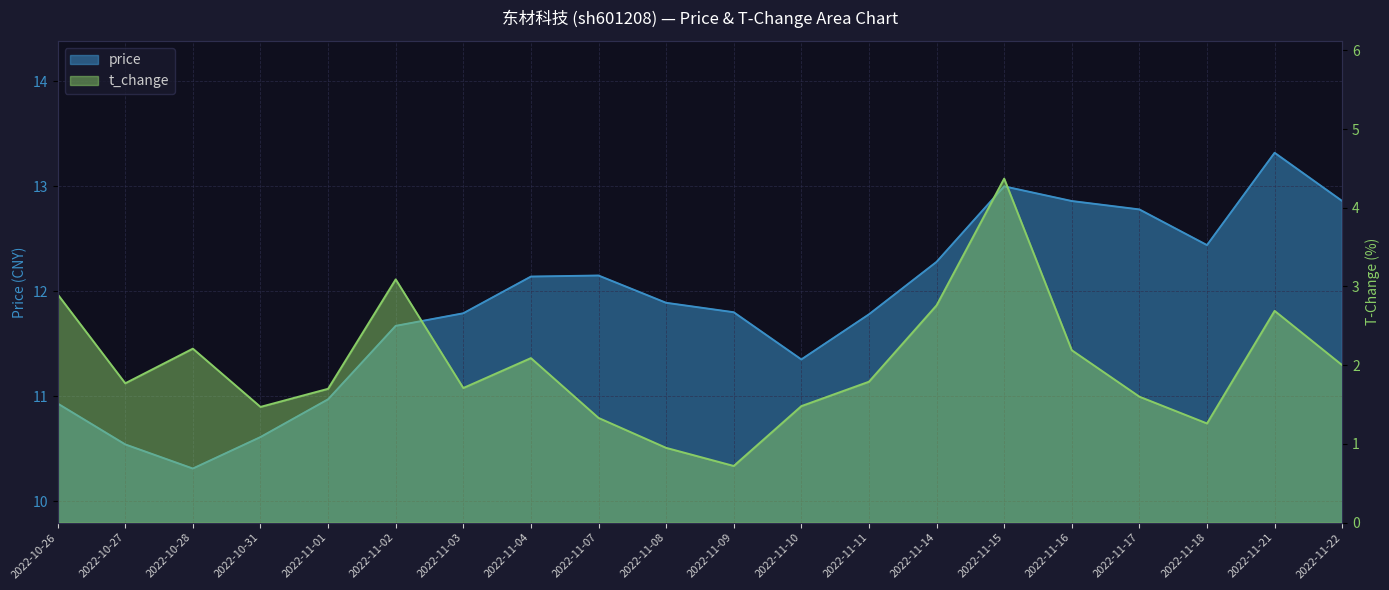

What is the average value of the t_change series?

2.0